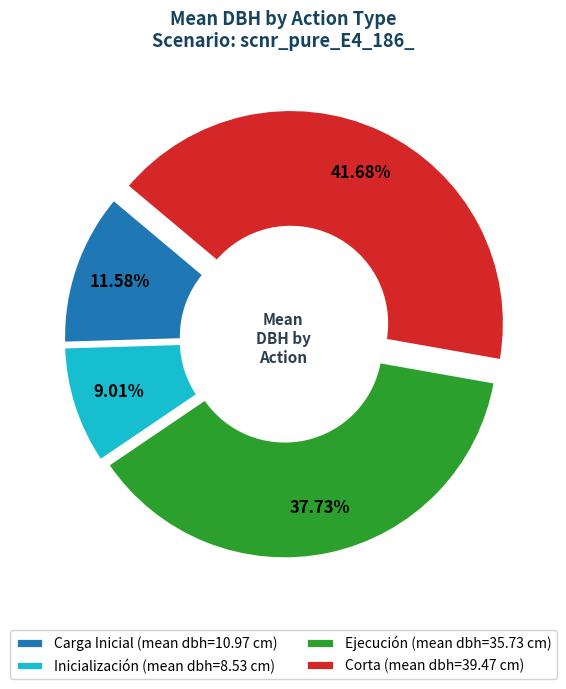

Which has a higher value, Inicialización (mean dbh=8.53 cm) or Carga Inicial (mean dbh=10.97 cm)?

Carga Inicial (mean dbh=10.97 cm)